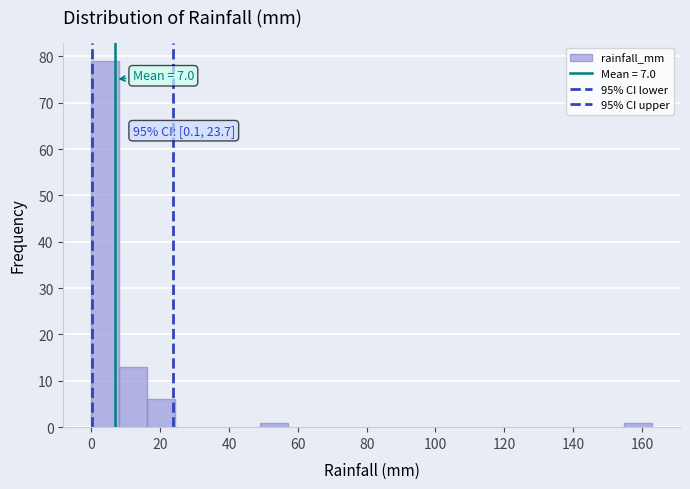

Which range on the x-axis has the tallest bar?

0 to 8